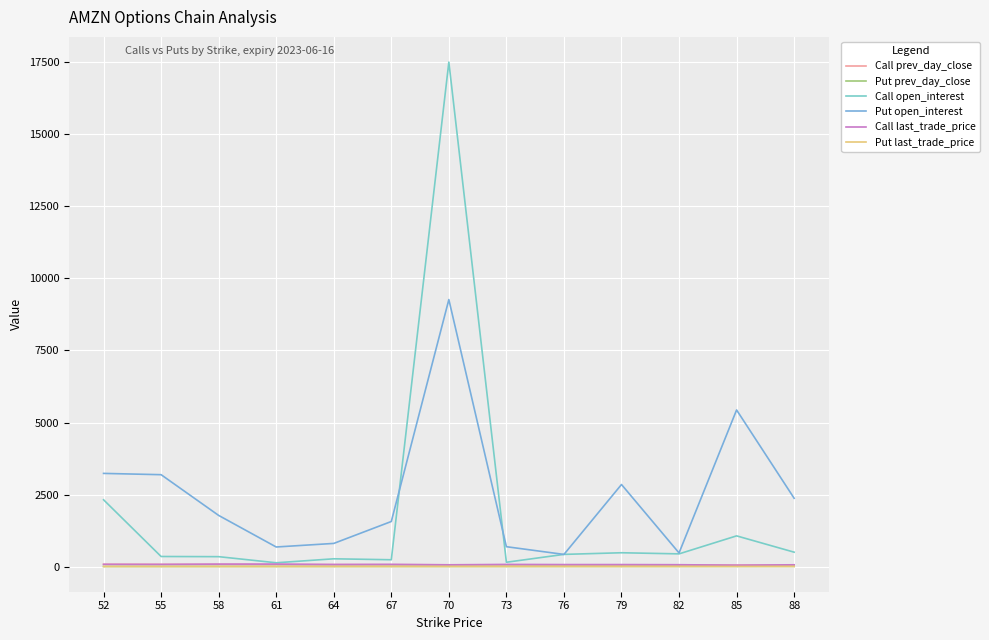

What is the sum of the Call open_interest values at 52 and 61?

2447.0